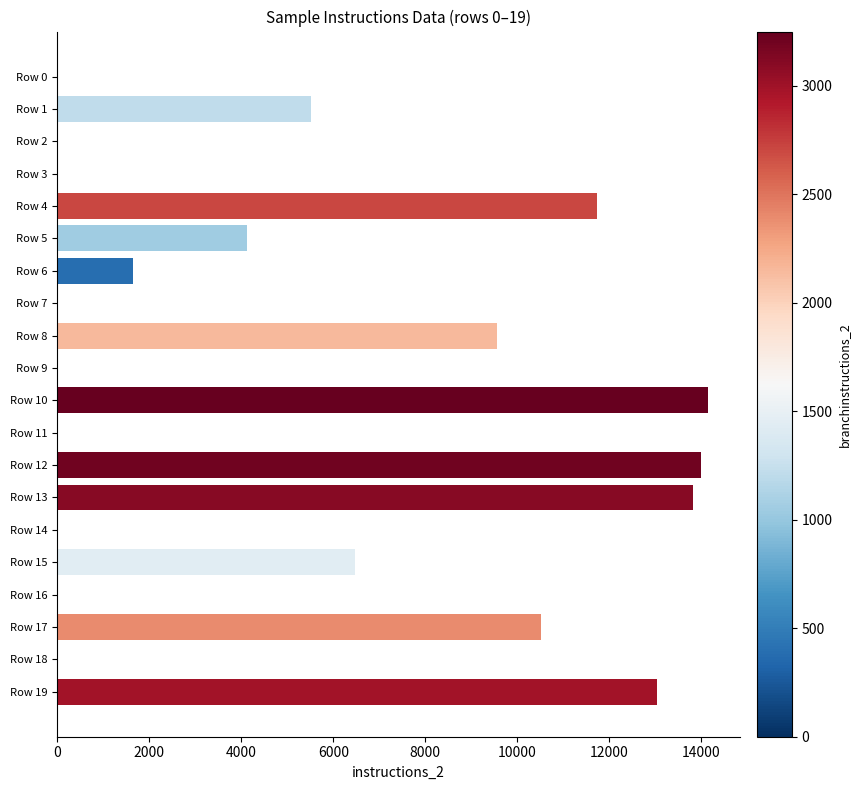

How many distinct data groups are displayed?

1